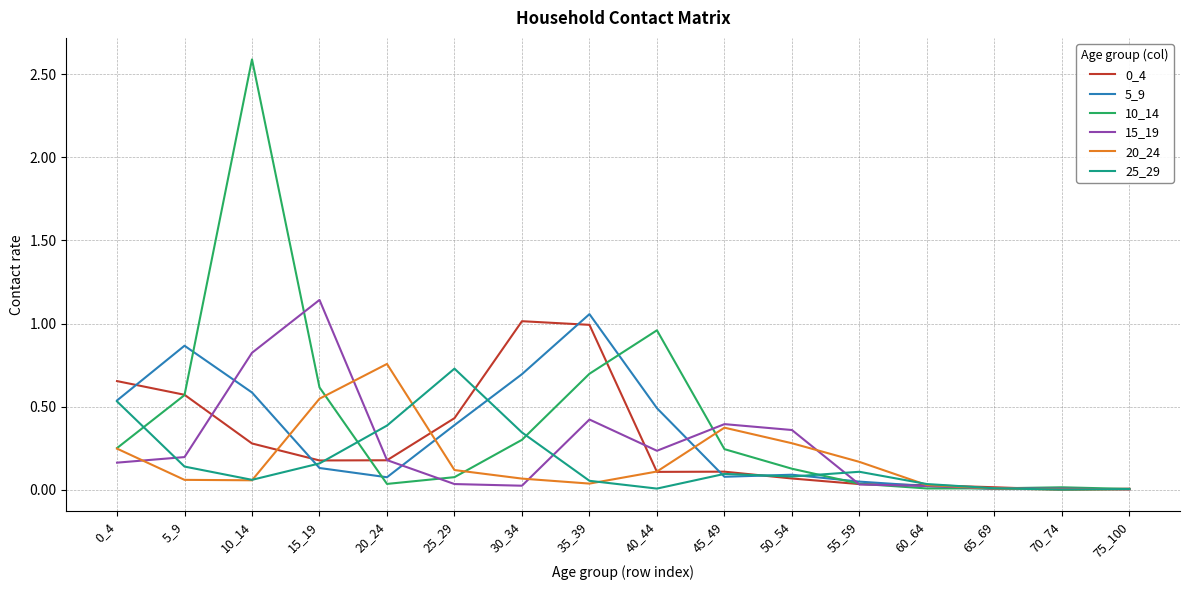

At which category is the sum across all series the highest?

10_14